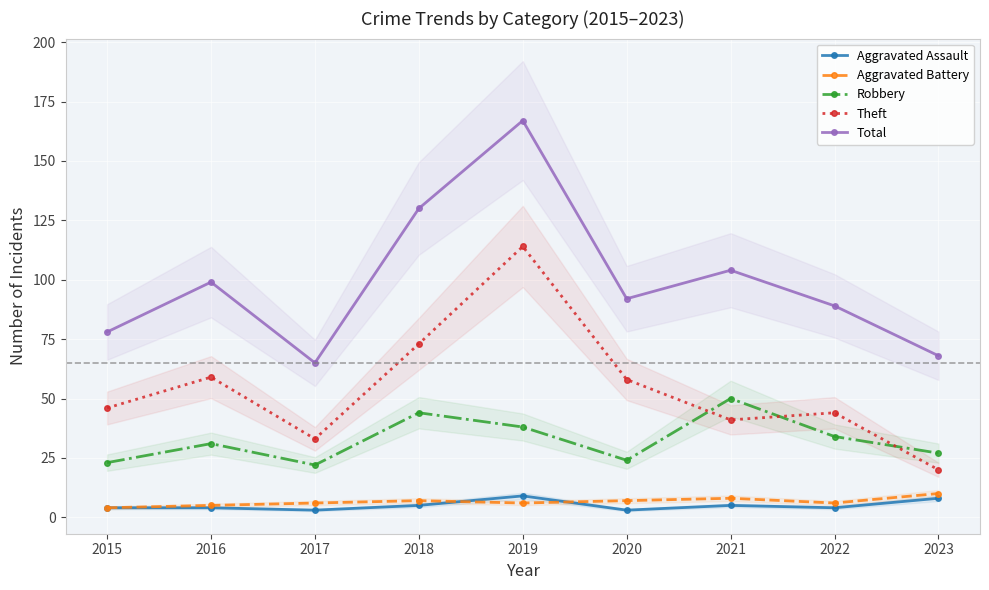

What is the value of the Total point at the 5th from the left?

167